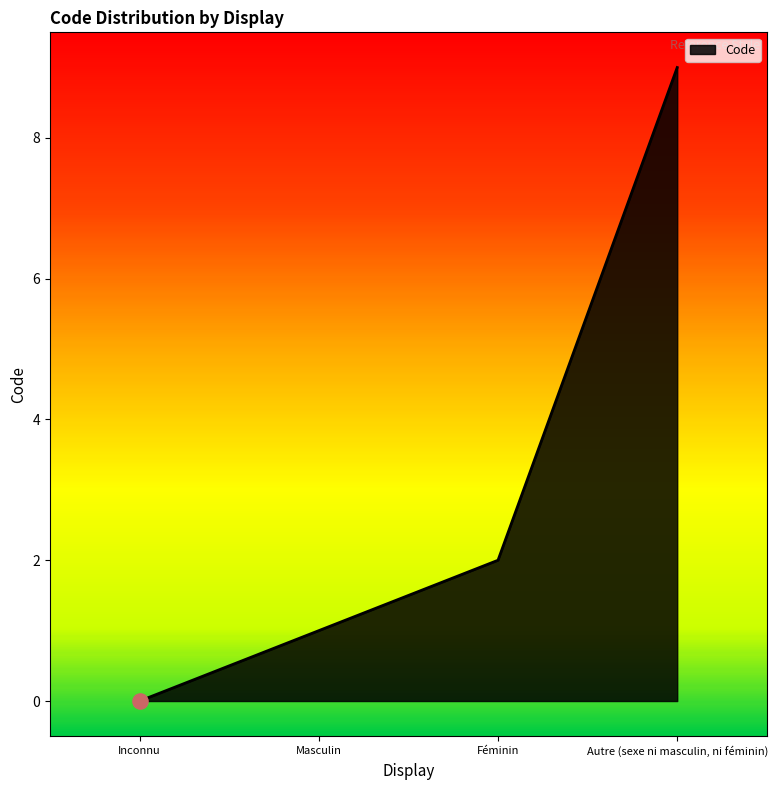

What is the change in value from Féminin to Autre (sexe ni masculin, ni féminin)?

+7